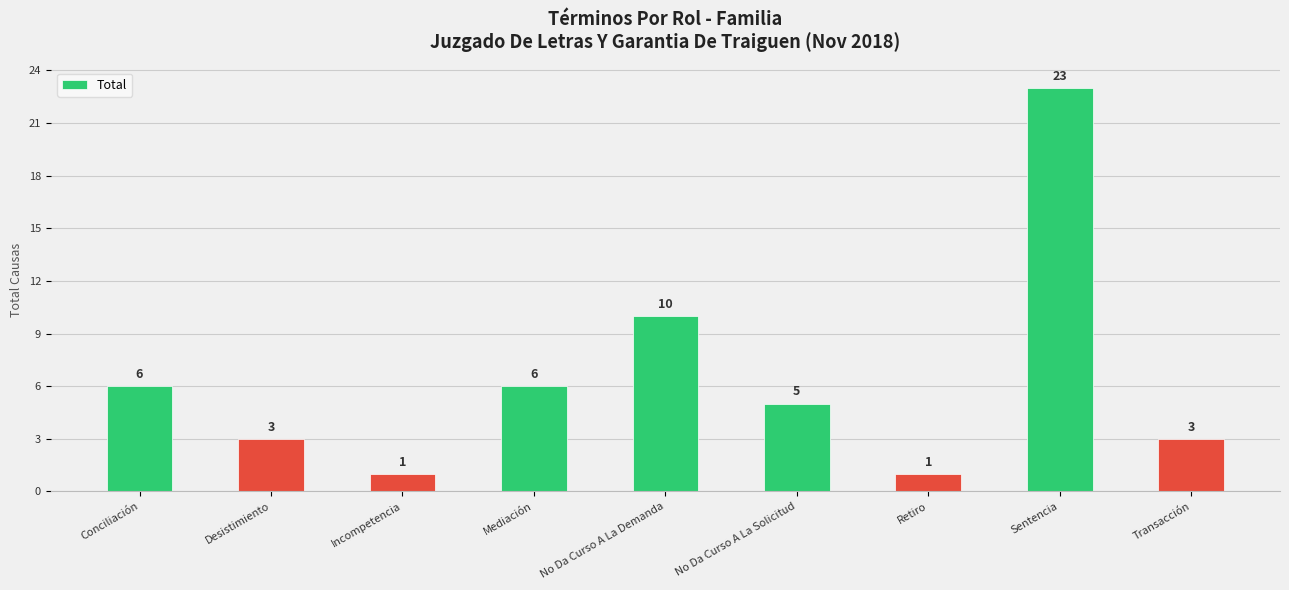

Where is the data nearest to the value 12?

No Da Curso A La Demanda